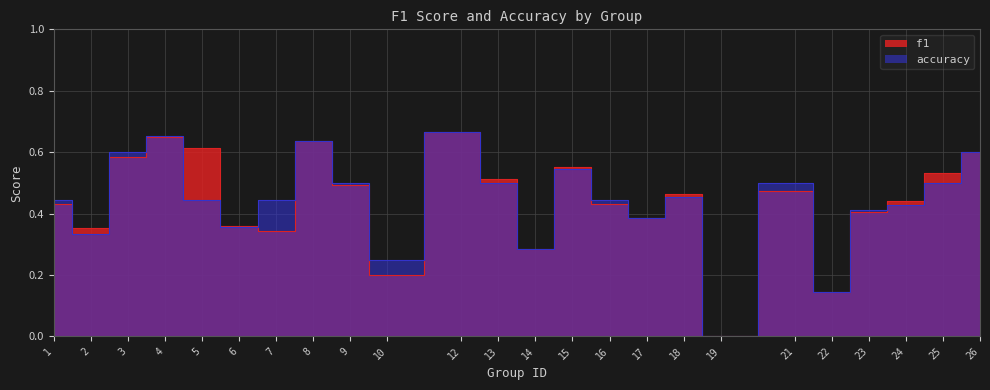

What is the value of the accuracy point at the 19th from the left?

0.5